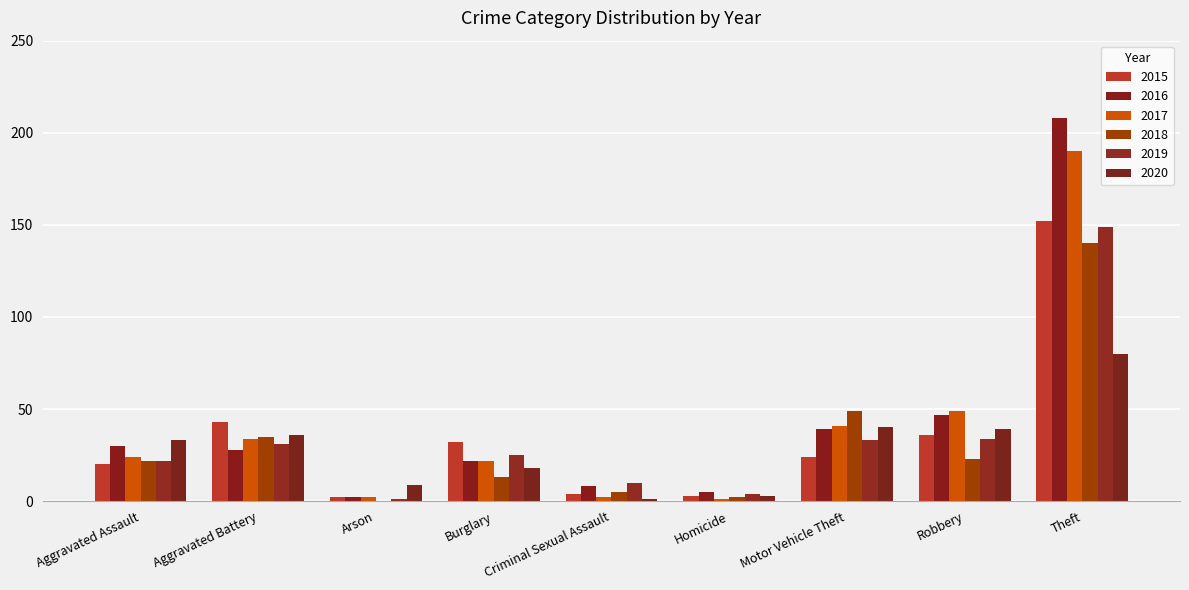

What are all the series names shown in the legend?

2015, 2016, 2017, 2018, 2019, 2020